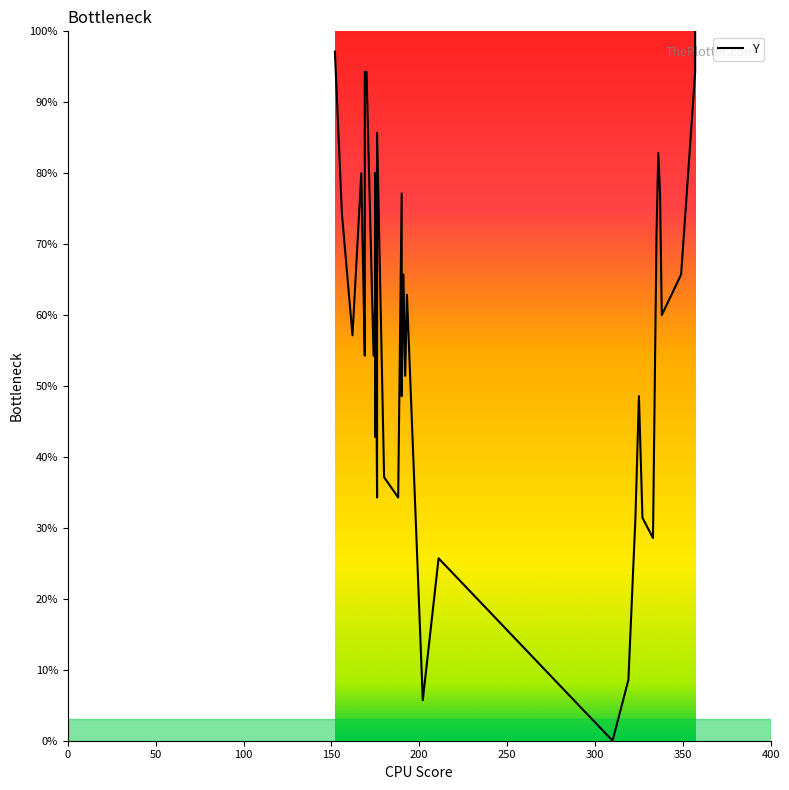

How many lines are shown in the chart?

1